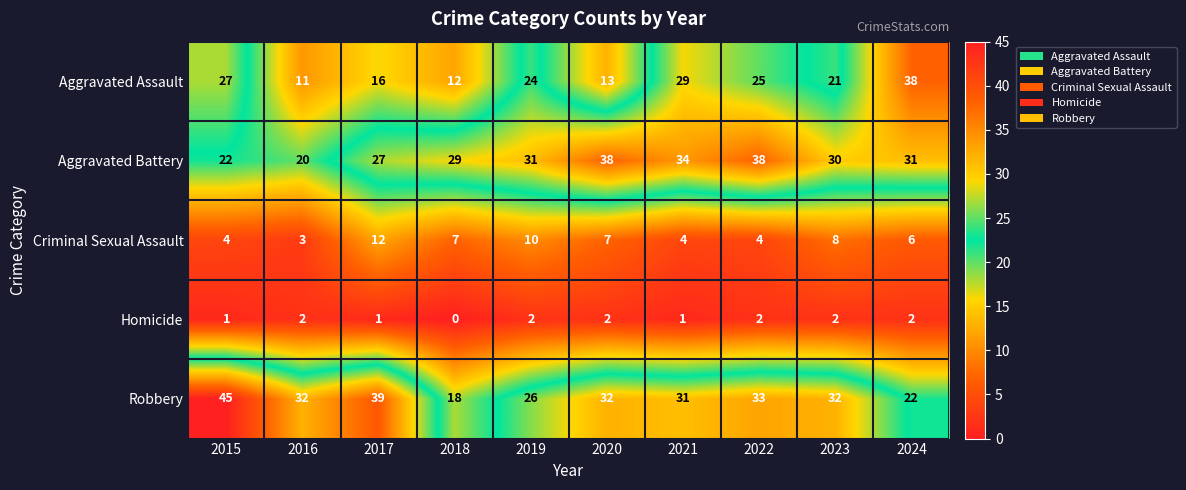

Read the Aggravated Battery value at 2024, to the nearest 5.

30